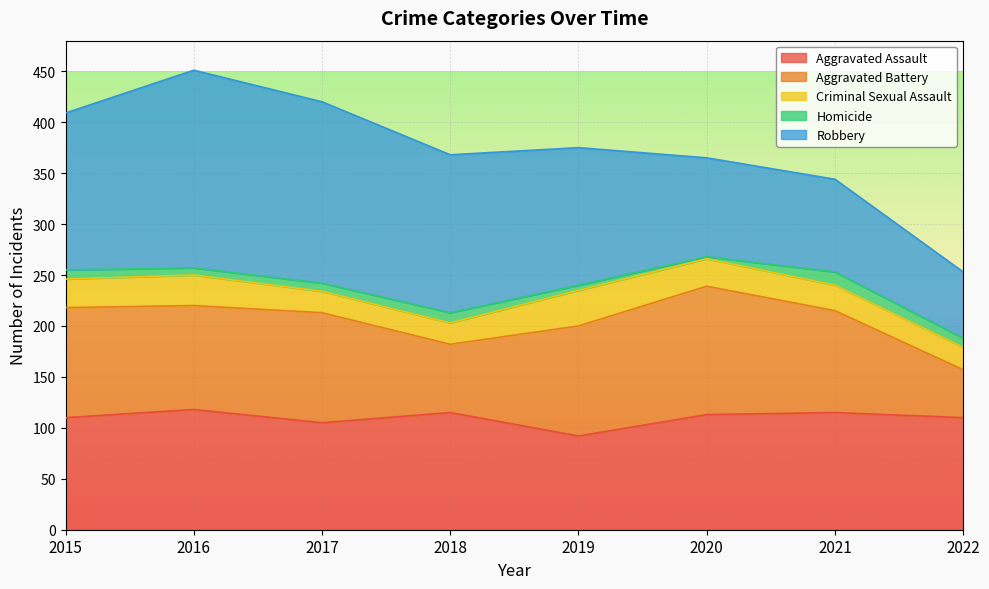

Is it true that Aggravated Assault equals 110 at 2022?

True